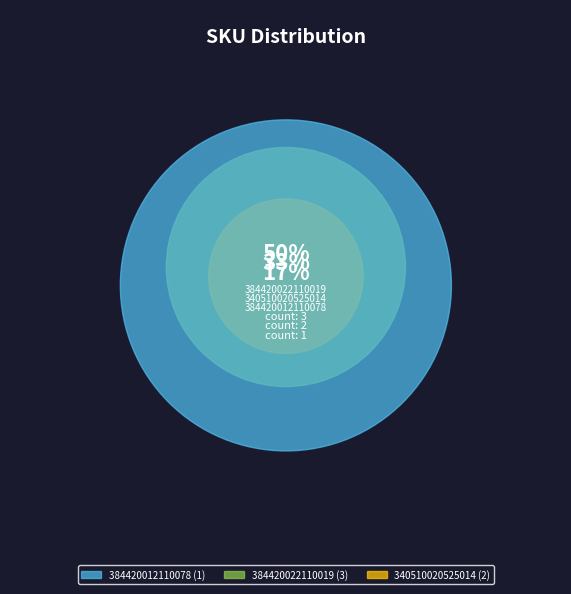

What is the change in value from 384420022110019 to 340510020525014?

-1